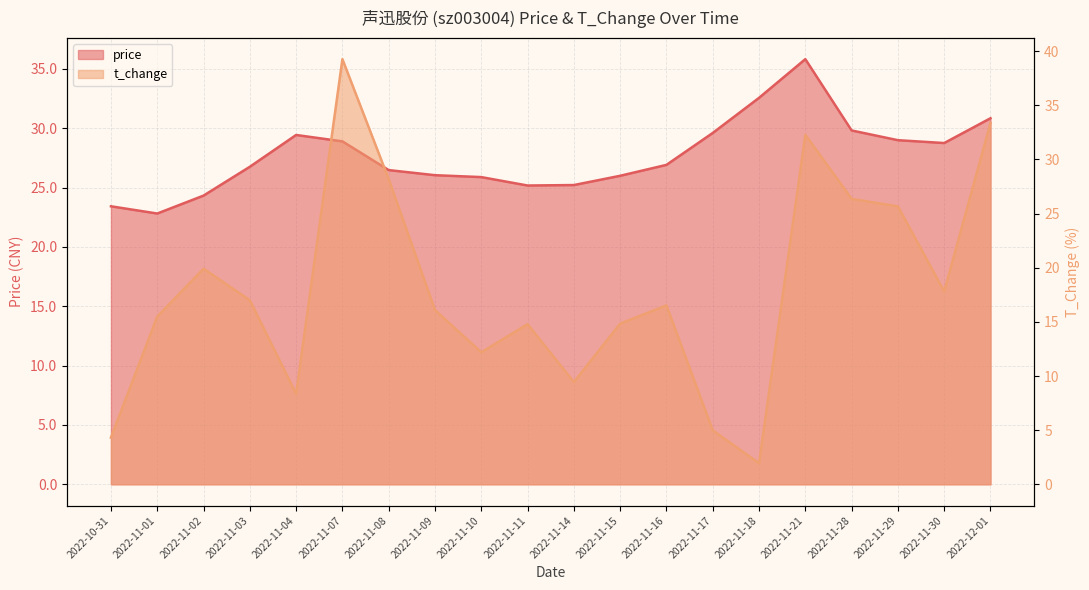

True or false: price and t_change cross at least once.

True